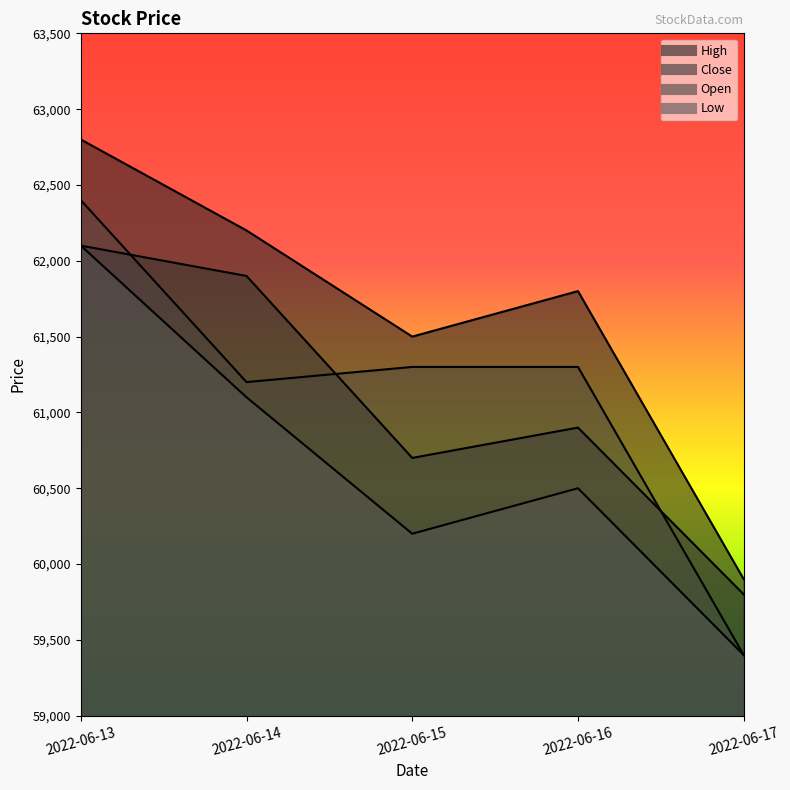

The value of High at 2022-06-14 is 62200. True or false?

True